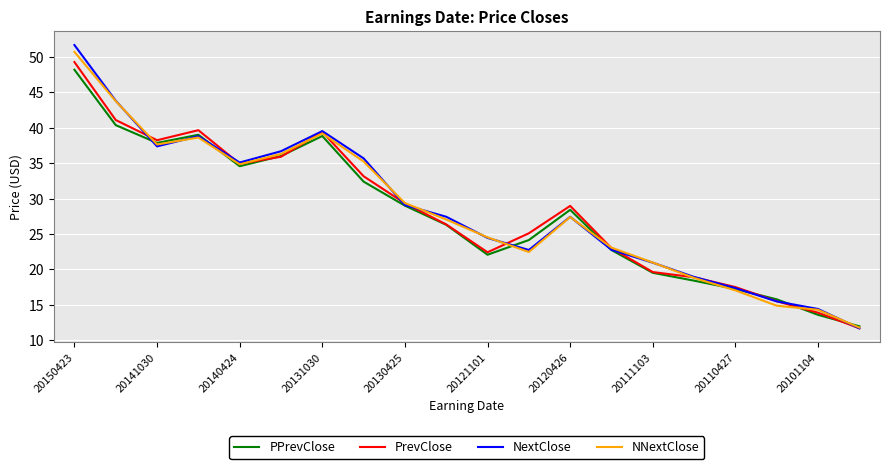

Which series has the widest spread of values?

NextClose